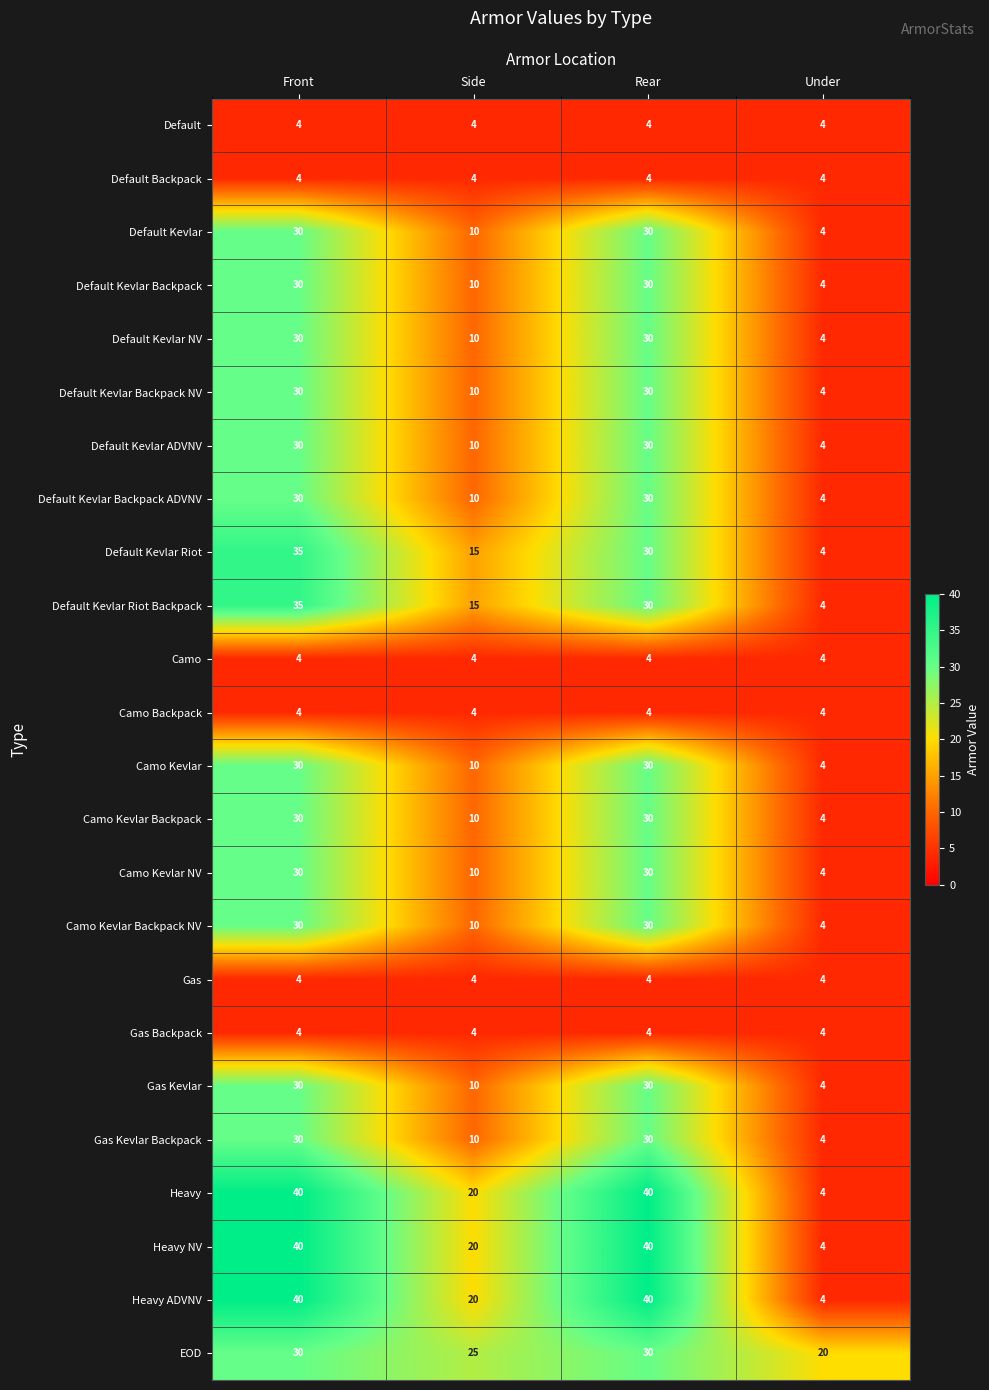

True or false: Default Kevlar Riot Backpack has a value of 9 at Rear.

False